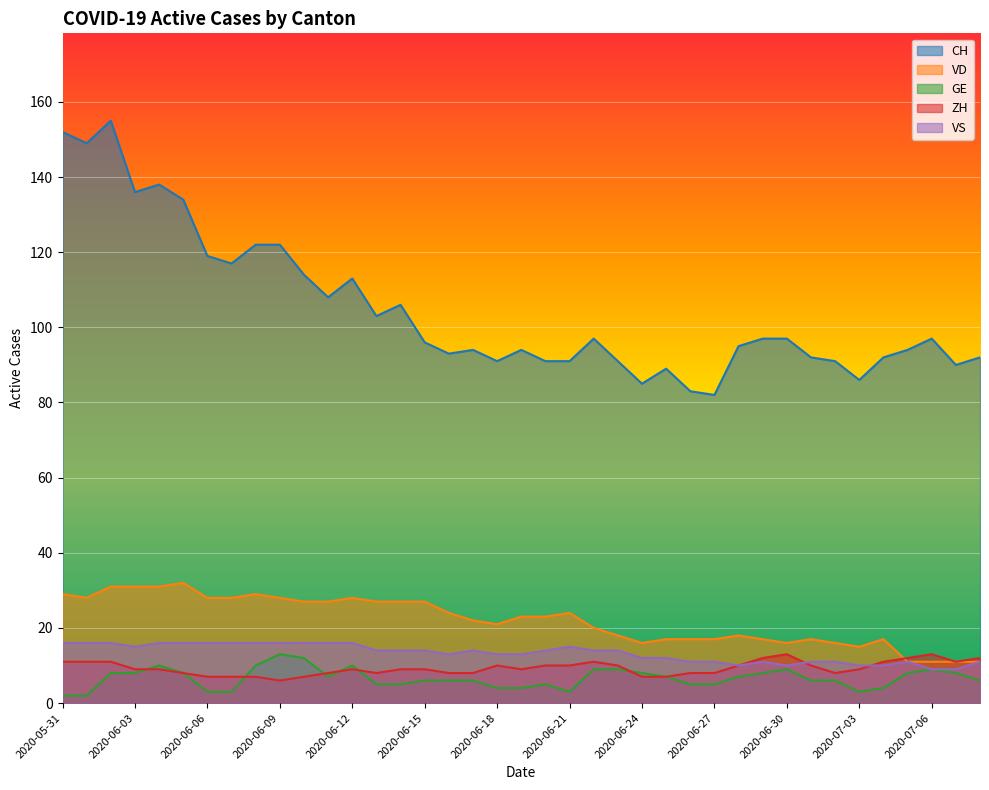

At which category is the sum across all series the highest?

2020-06-02